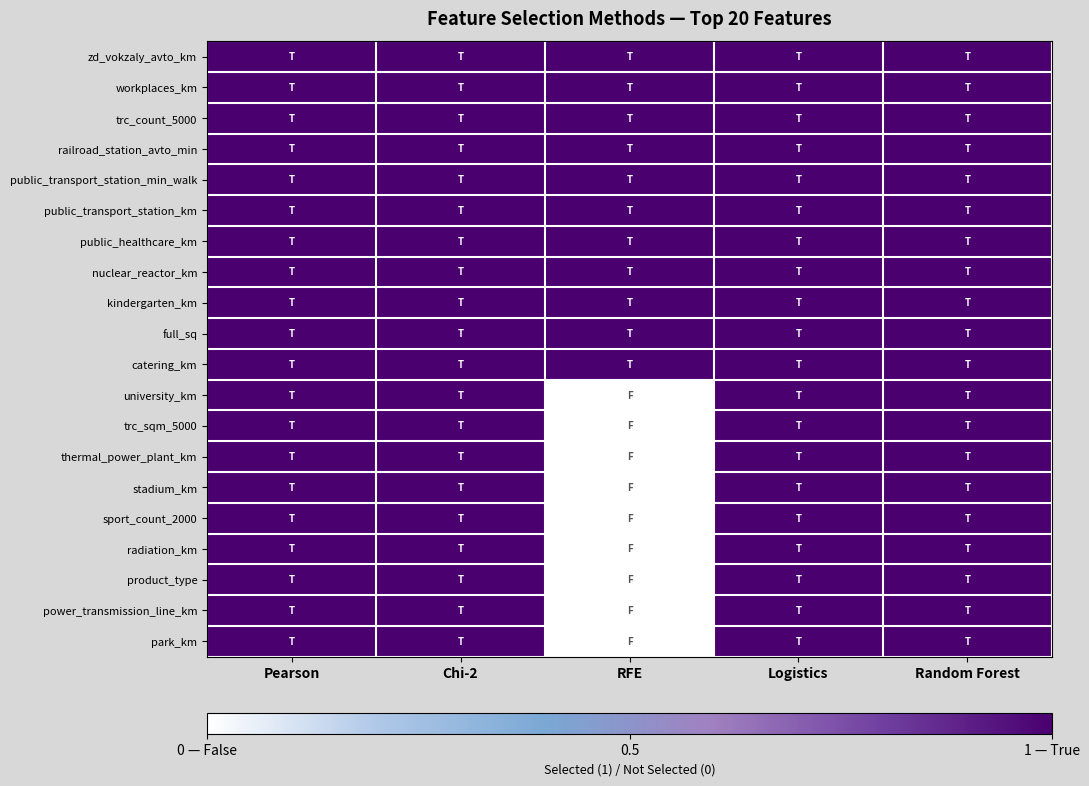

At how many categories does at least one series exceed 0?

5